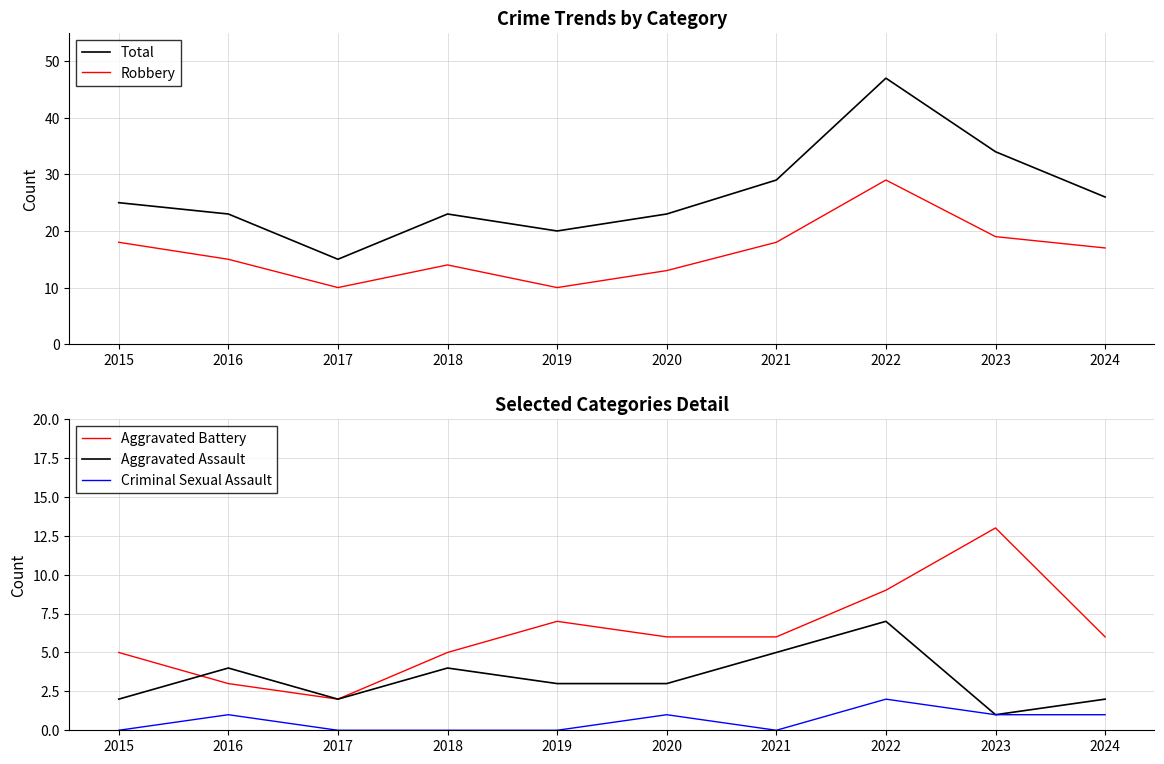

Reading right to left, list all the values displayed in this chart.

Total: 26	34	47	29	23	20	23	15	23	25
Robbery: 17	19	29	18	13	10	14	10	15	18
Aggravated Battery: 6	13	9	6	6	7	5	2	3	5
Aggravated Assault: 2	1	7	5	3	3	4	2	4	2
Criminal Sexual Assault: 1	1	2	0	1	0	0	0	1	0